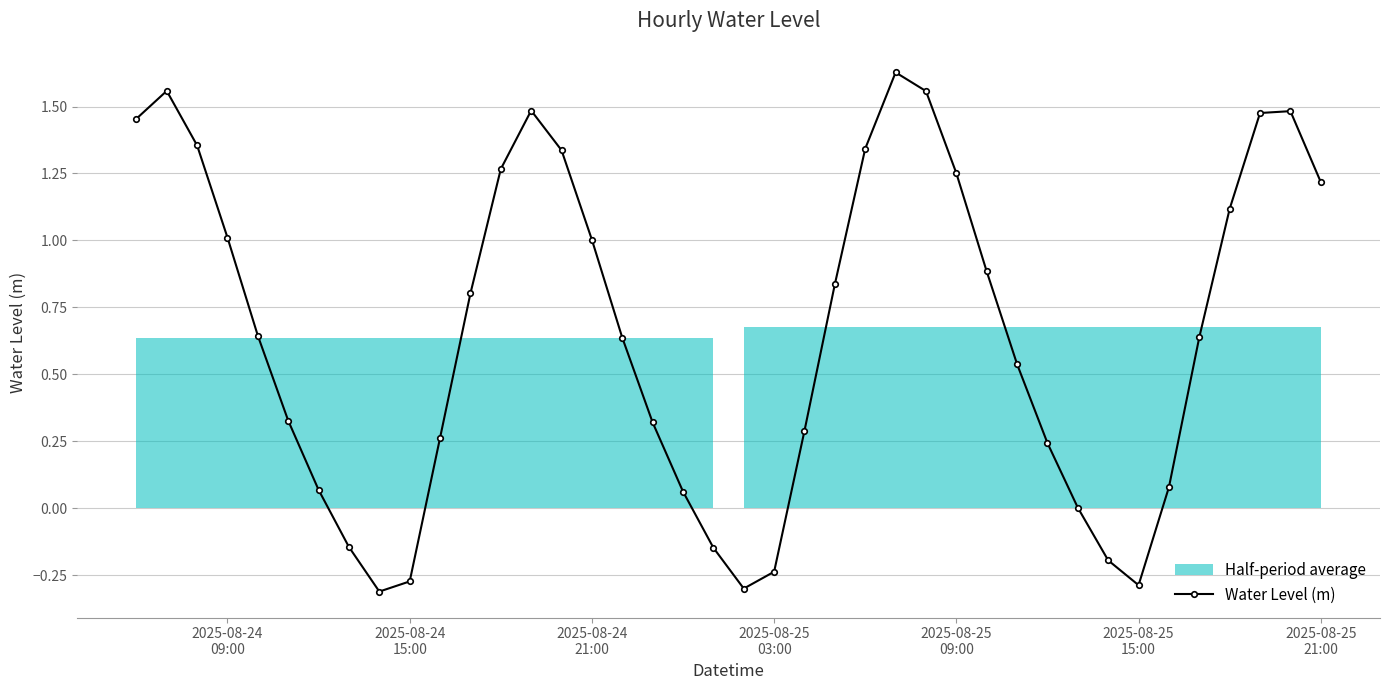

How many interior local valleys does the Water Level (m) series have?

3